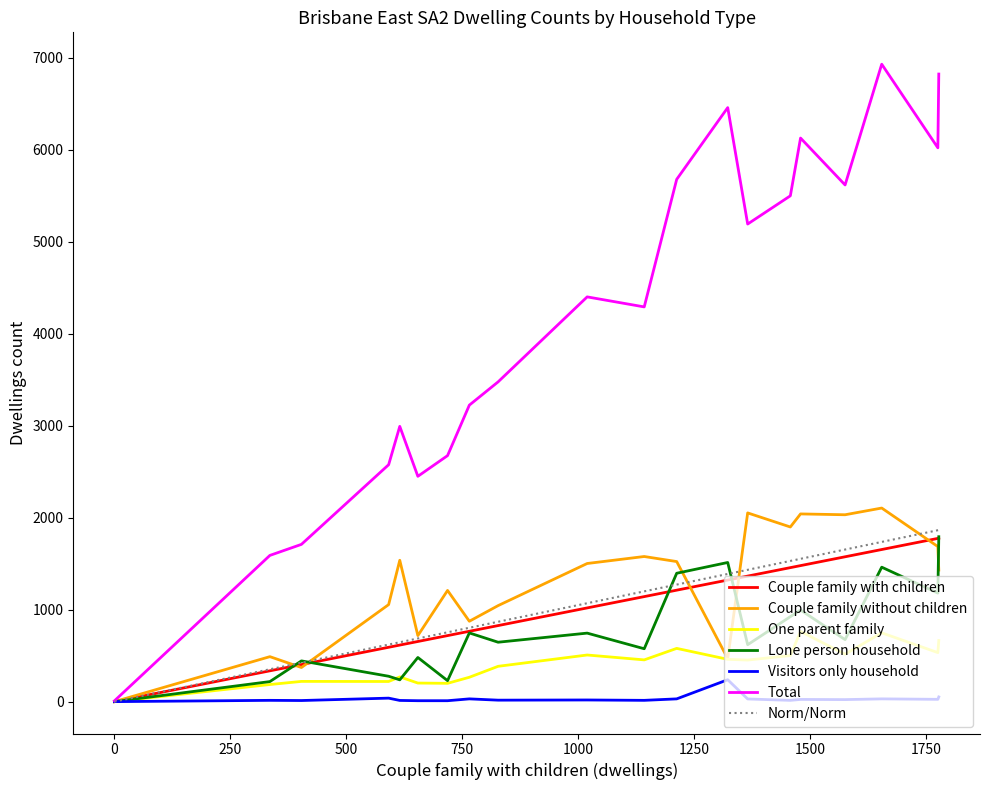

Which series has the widest spread of values?

Total